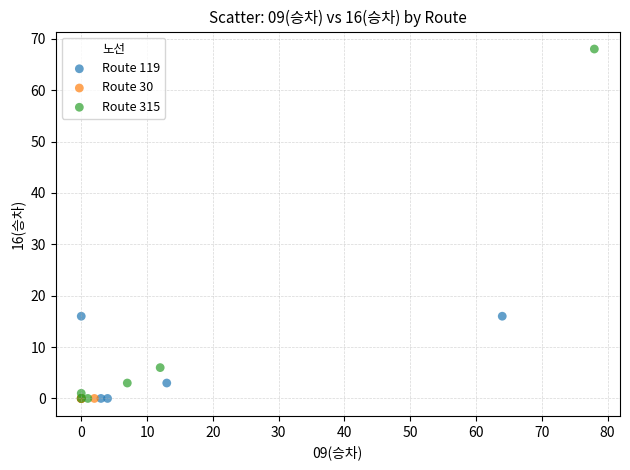

Which series contains the highest Y value?

Route 315